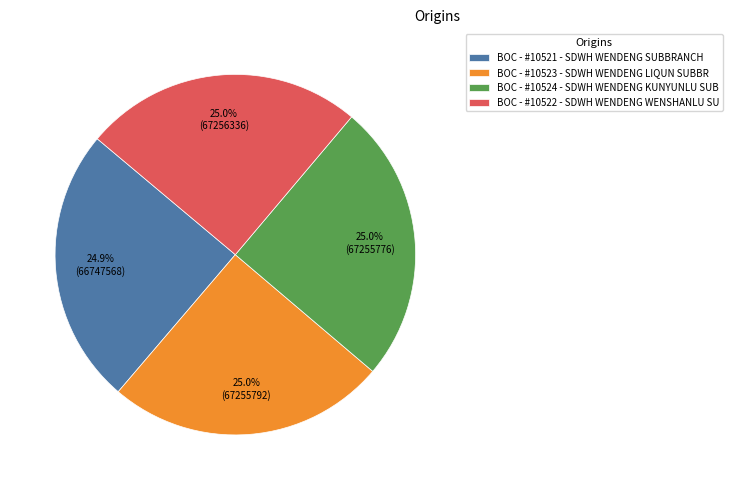

Is there any slice that represents more than half of the pie?

No